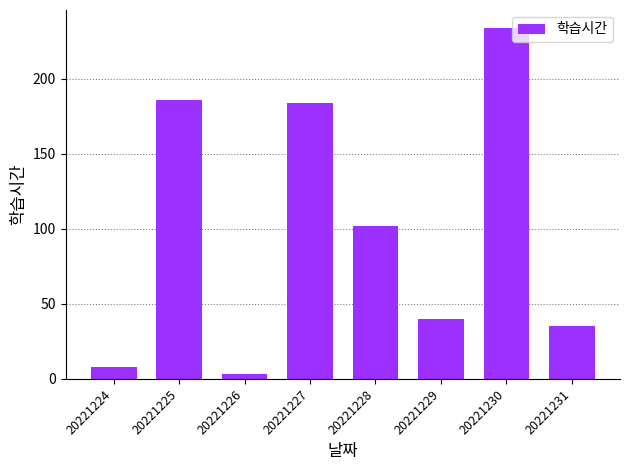

Are the bars grouped side by side (vs. stacked)?

No